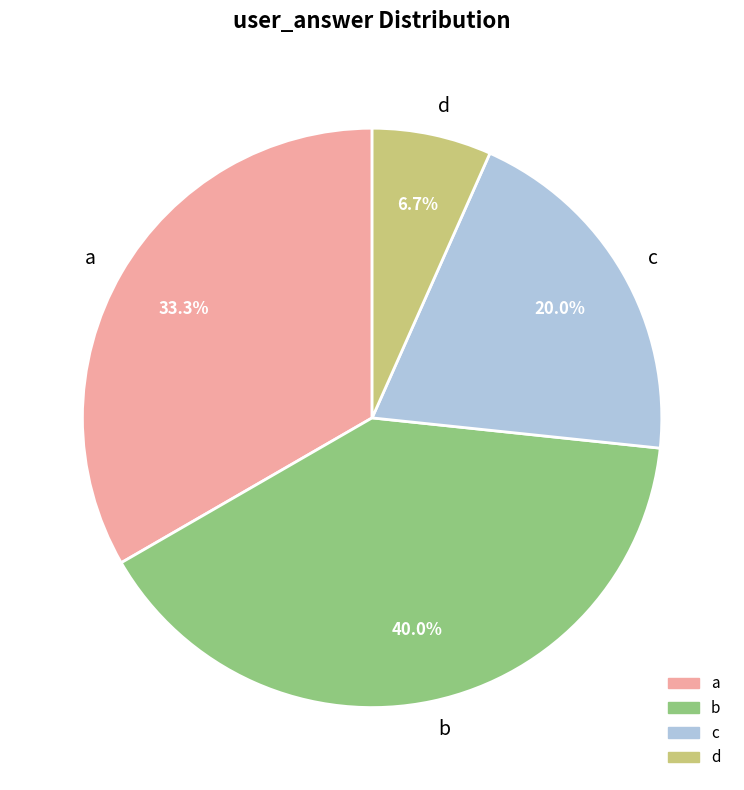

To the nearest percent, what is the combined percentage of a and c?

53%